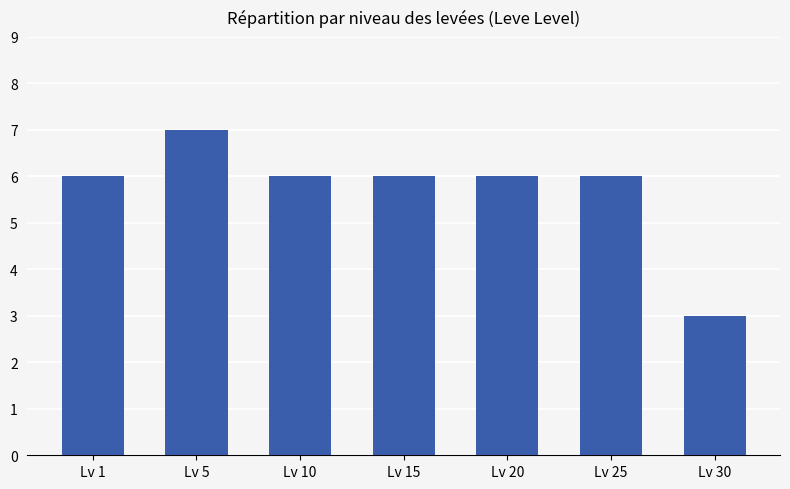

Reading left to right, list all the values displayed in this chart.

6	7	6	6	6	6	3